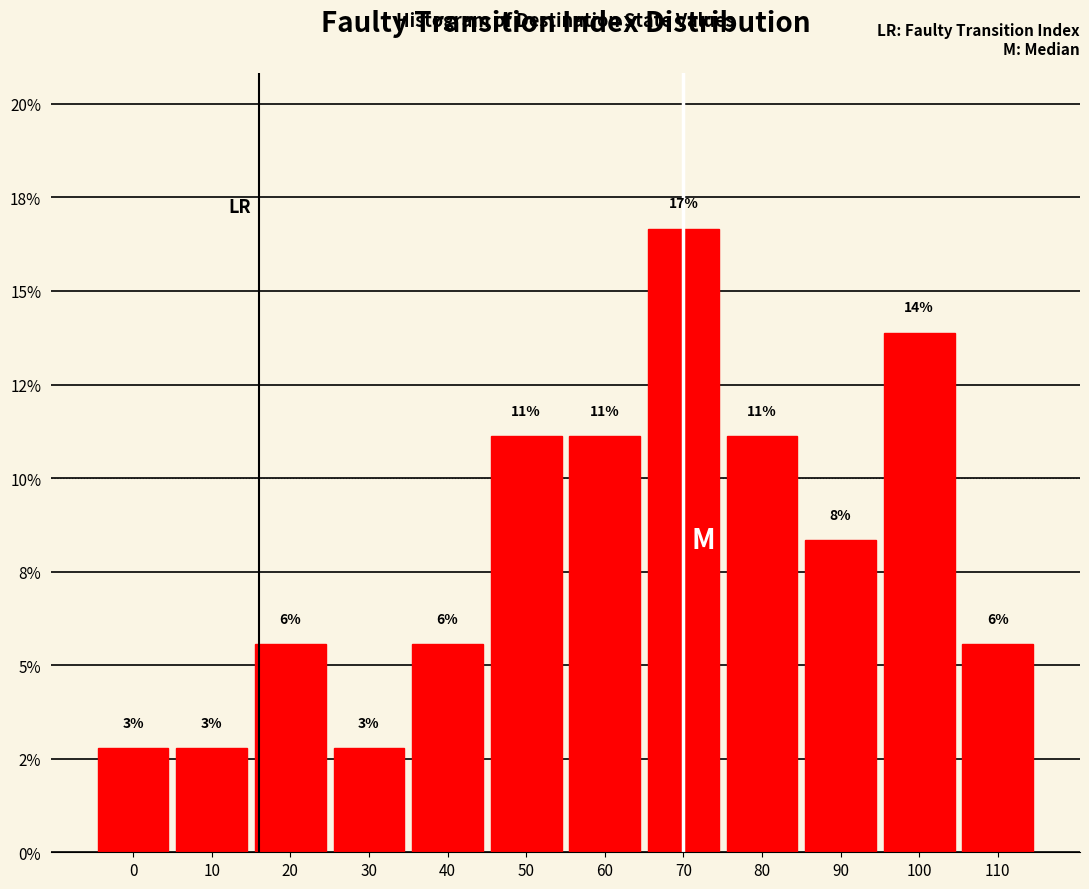

Are the bars horizontal?

No